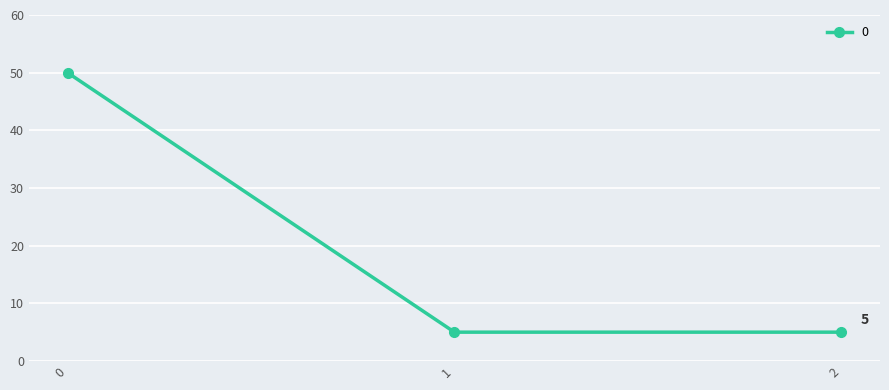

How many distinct data groups are displayed?

1